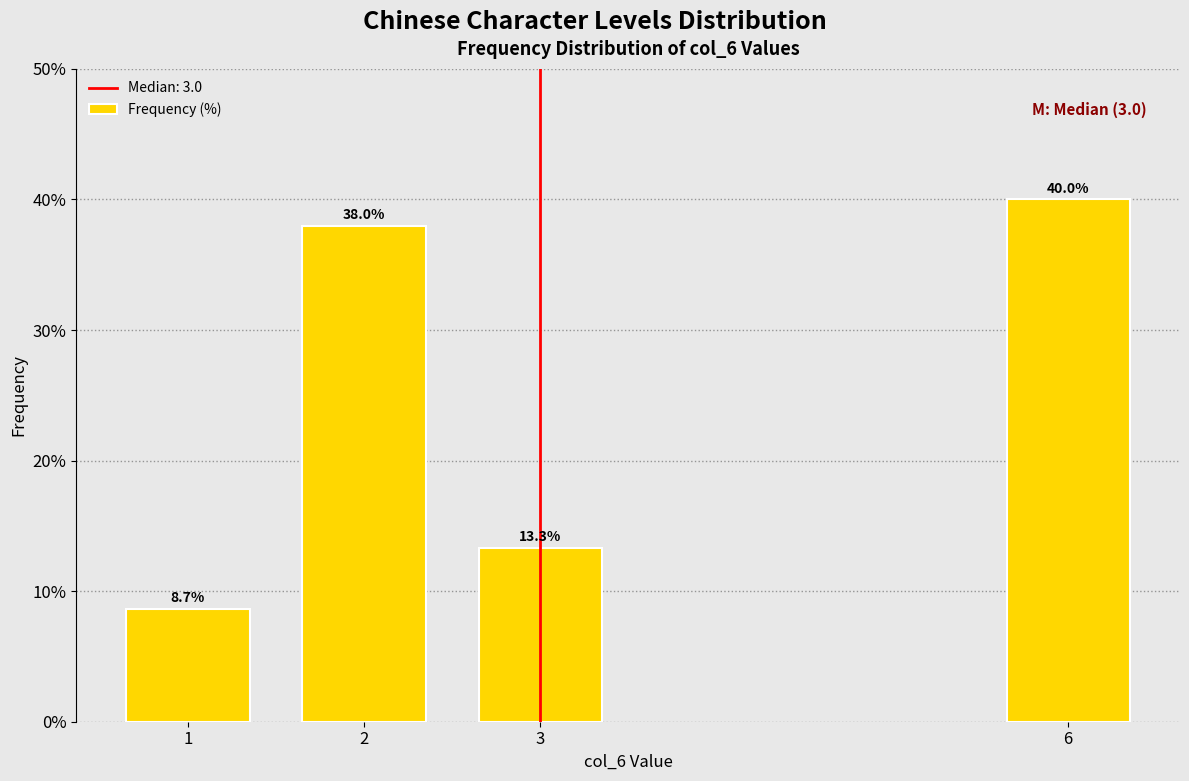

Reading left to right, list all the values displayed in this chart.

8.7	38.0	13.3	40.0